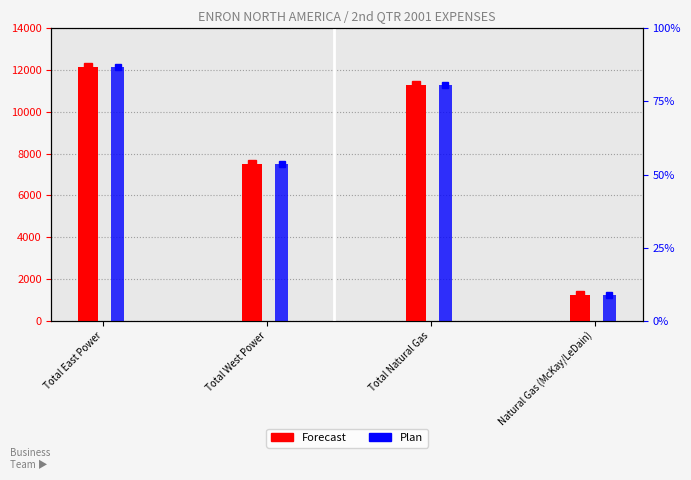

Is it true that Plan equals 12141 at Total East Power?

True